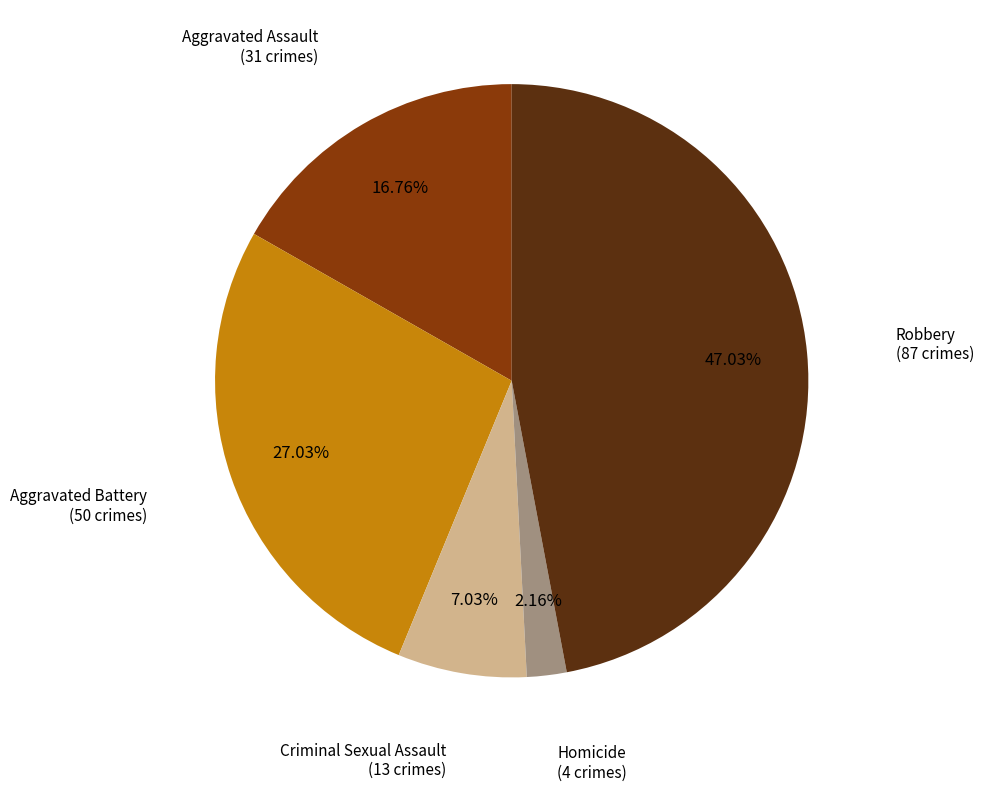

Is there a majority slice in this chart?

No